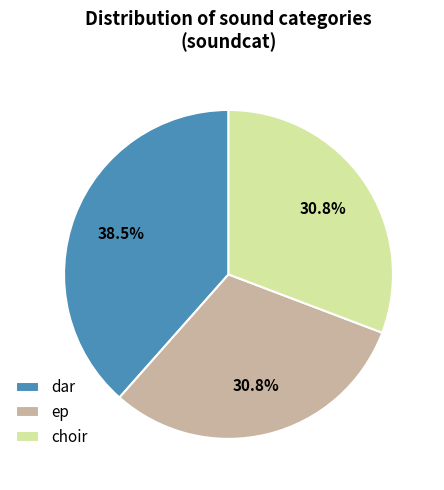

Combined, what portion of the pie is ep and dar?

69.2%